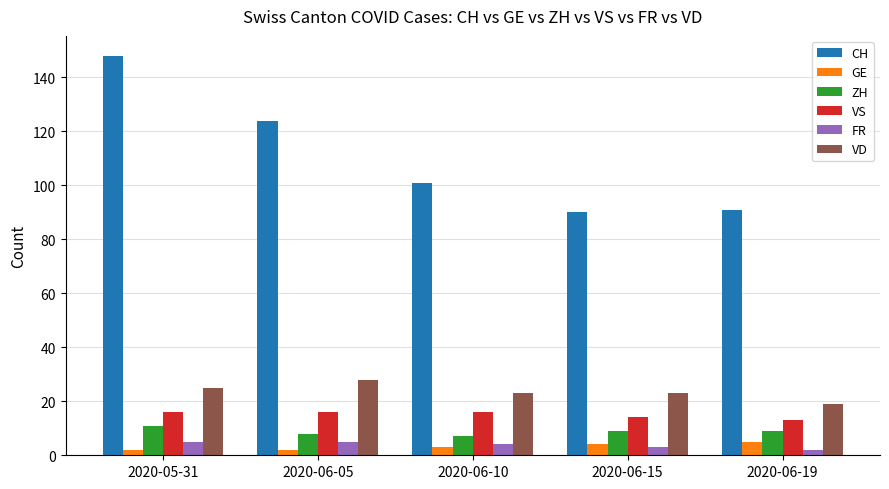

Which series changed the most between 2020-05-31 and 2020-06-05?

CH